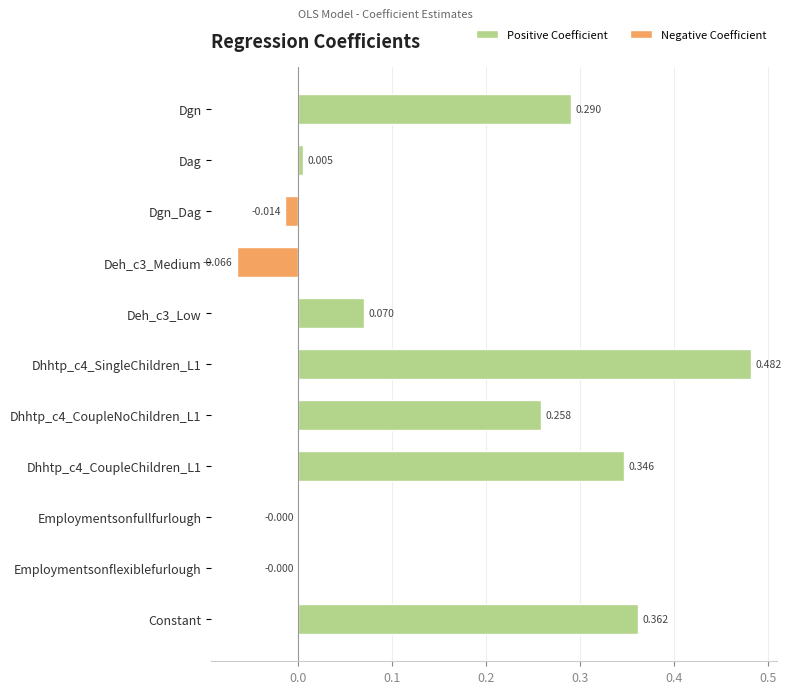

List the labels in order of value, smallest first.

Deh_c3_Medium, Dgn_Dag, Employmentsonflexiblefurlough, Employmentsonfullfurlough, Dag, Deh_c3_Low, Dhhtp_c4_CoupleNoChildren_L1, Dgn, Dhhtp_c4_CoupleChildren_L1, Constant, Dhhtp_c4_SingleChildren_L1